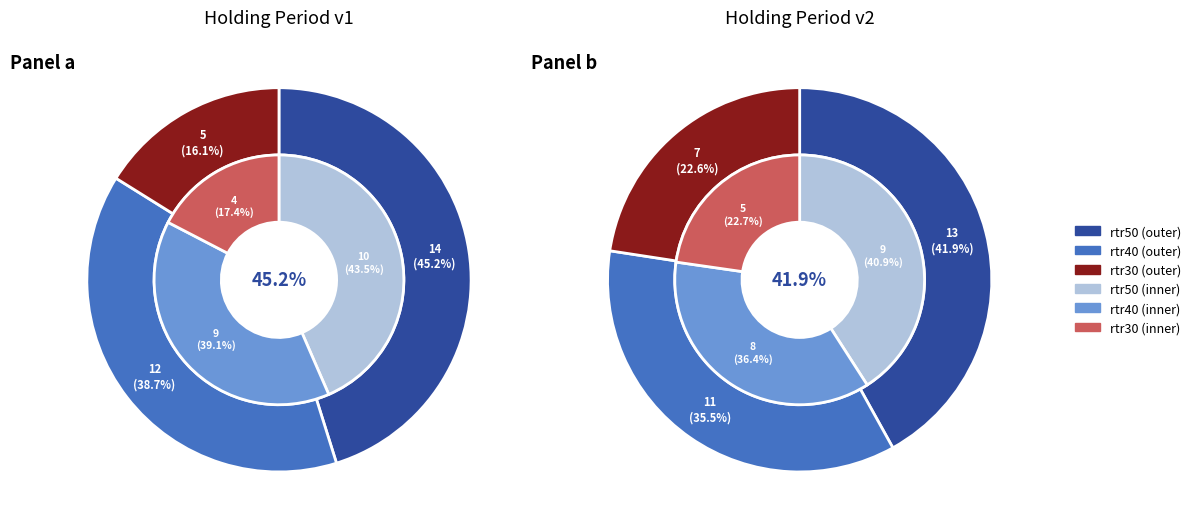

To the nearest percent, what is the average slice percentage?

33%